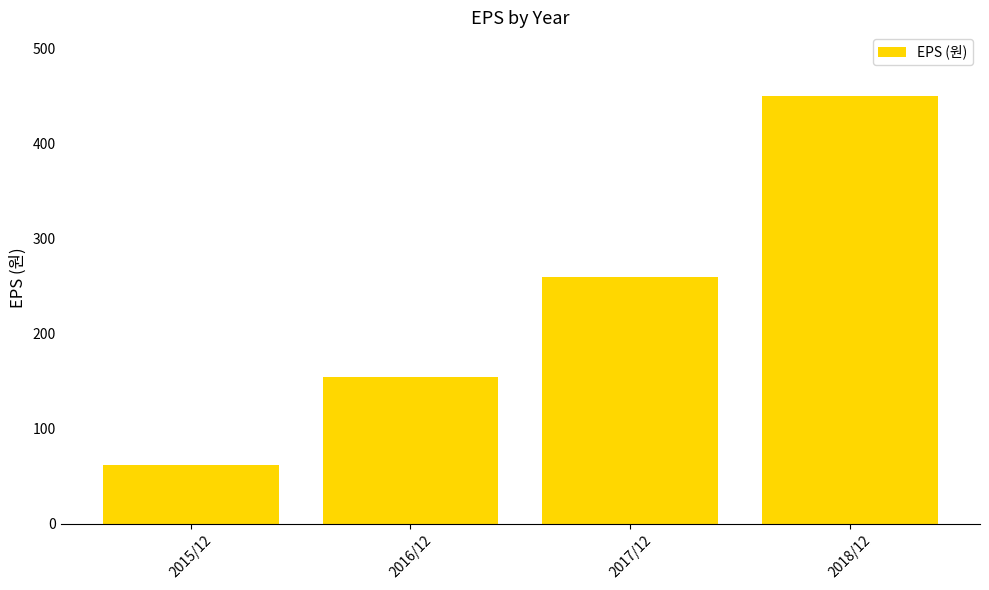

What is the sum of the values at 2018/12 and 2016/12?

604